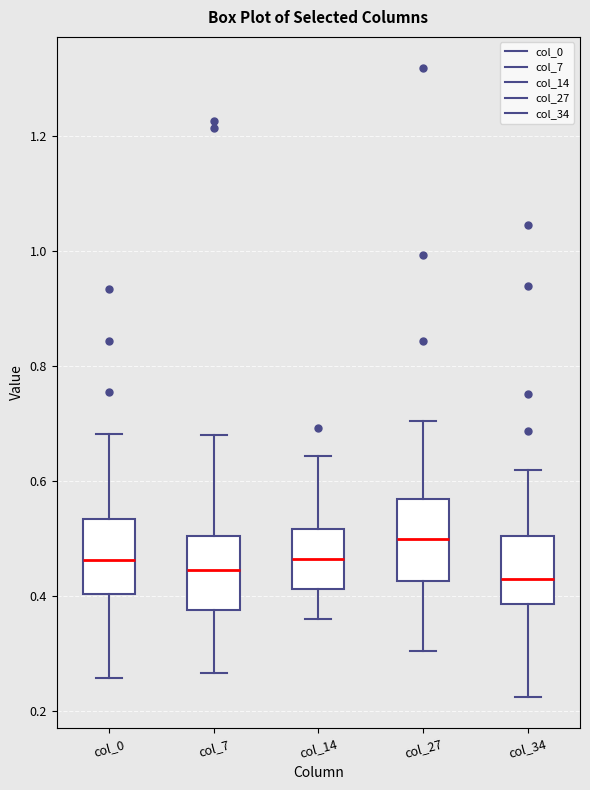

Where does the upper whisker of the box for col_0 end on the y-axis? The values are not printed on the chart, so give them approximately, as read against the axis.

0.68